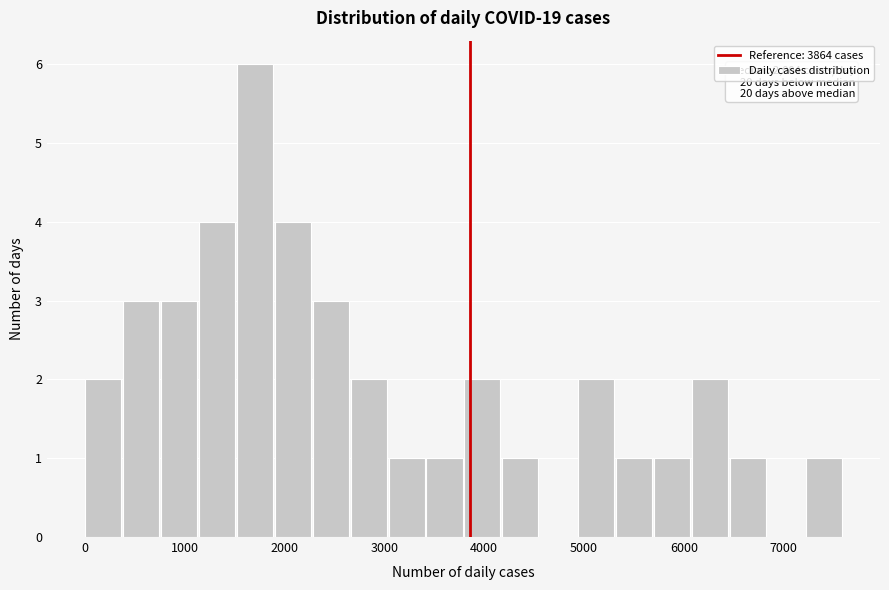

Around what value on the x-axis is the tallest bar? Give the approximate position of its centre, as read against the axis.

1700